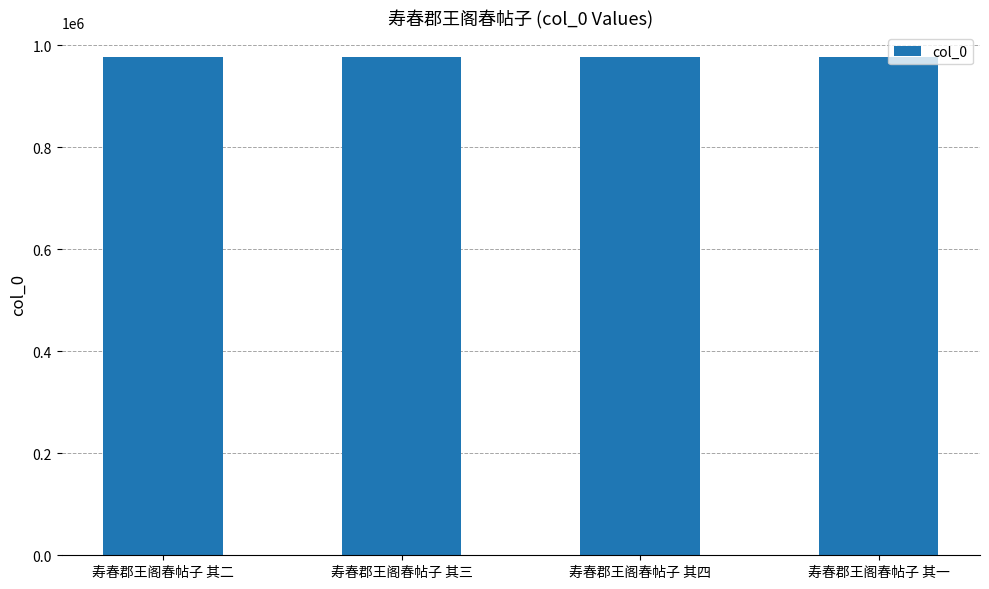

The value at 寿春郡王阁春帖子 其二 is 976379. True or false?

True